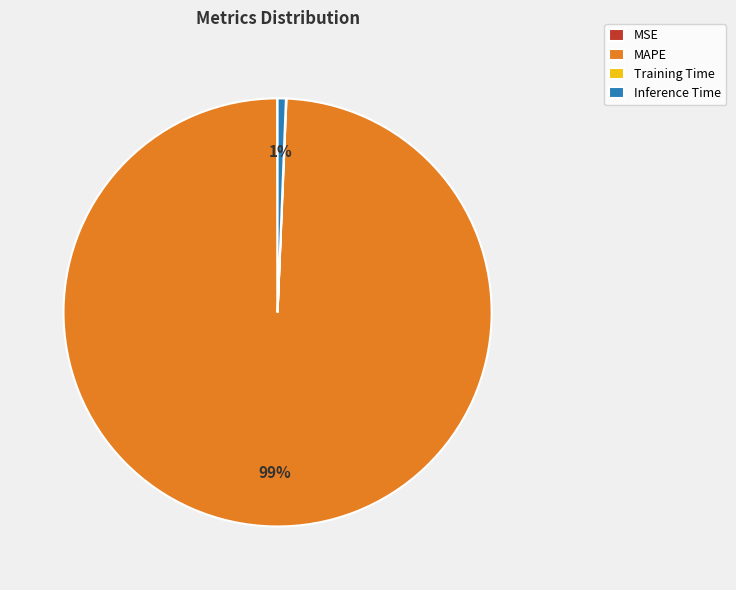

Combined, do MAPE and Inference Time account for over 50%?

Yes